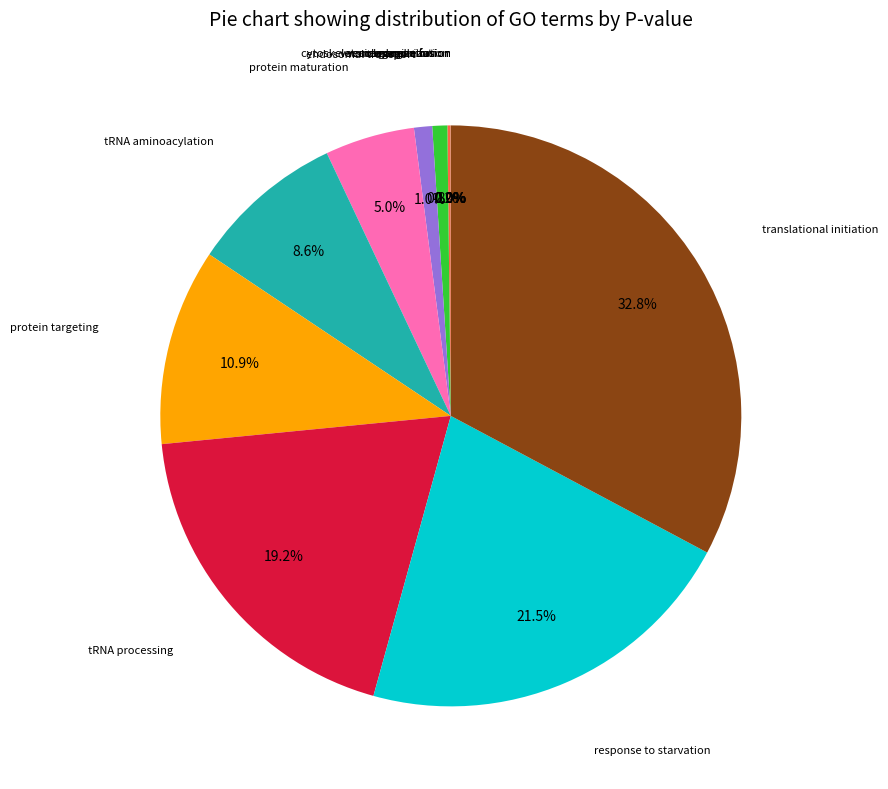

Does any single category account for the majority?

No